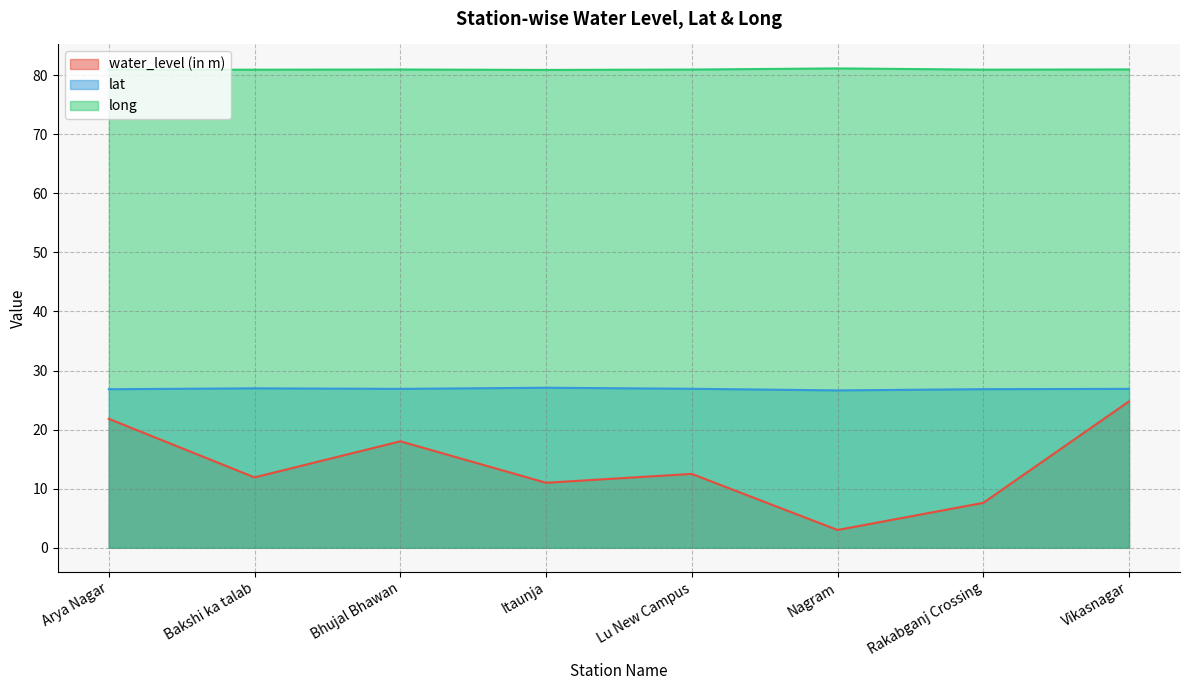

True or false: long has more than 2 points higher than both neighbors.

False